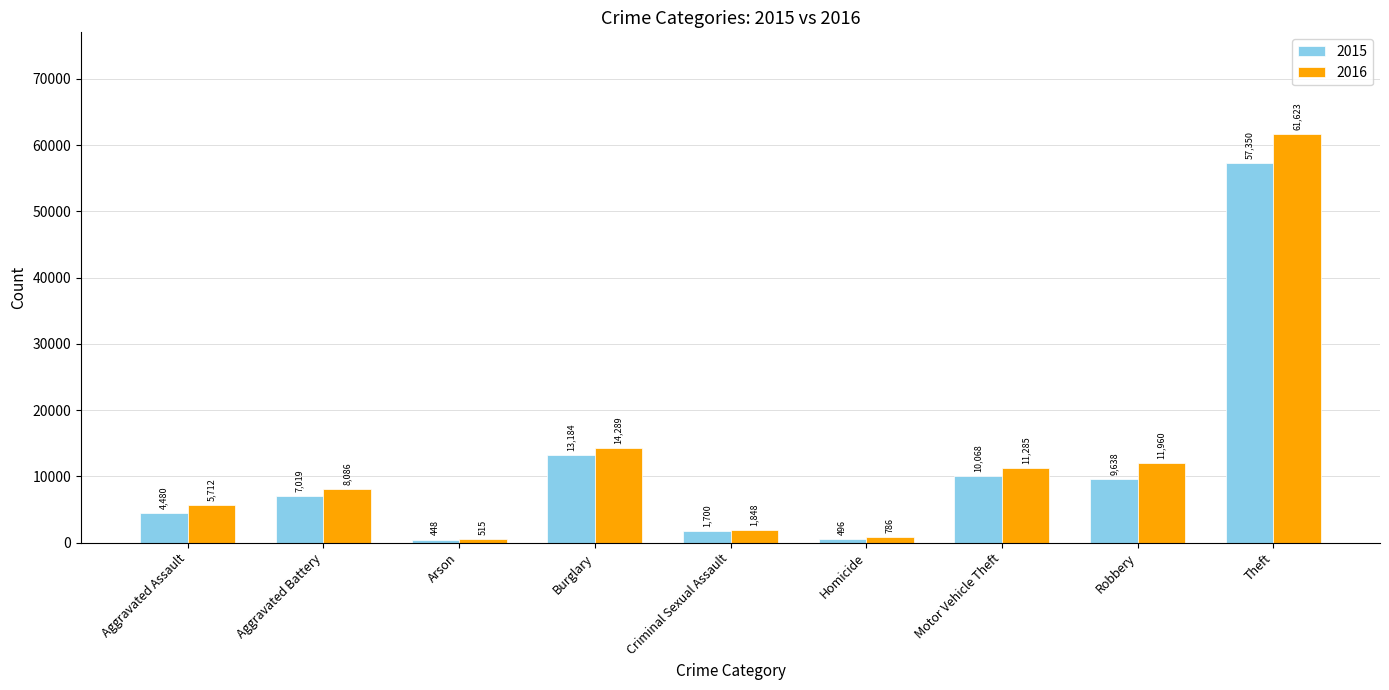

Reading left to right, transcribe all the data shown in this chart.

2015: Aggravated Assault=4480	Aggravated Battery=7019	Arson=448	Burglary=13184	Criminal Sexual Assault=1700	Homicide=496	Motor Vehicle Theft=10068	Robbery=9638	Theft=57350
2016: Aggravated Assault=5712	Aggravated Battery=8086	Arson=515	Burglary=14289	Criminal Sexual Assault=1848	Homicide=786	Motor Vehicle Theft=11285	Robbery=11960	Theft=61623